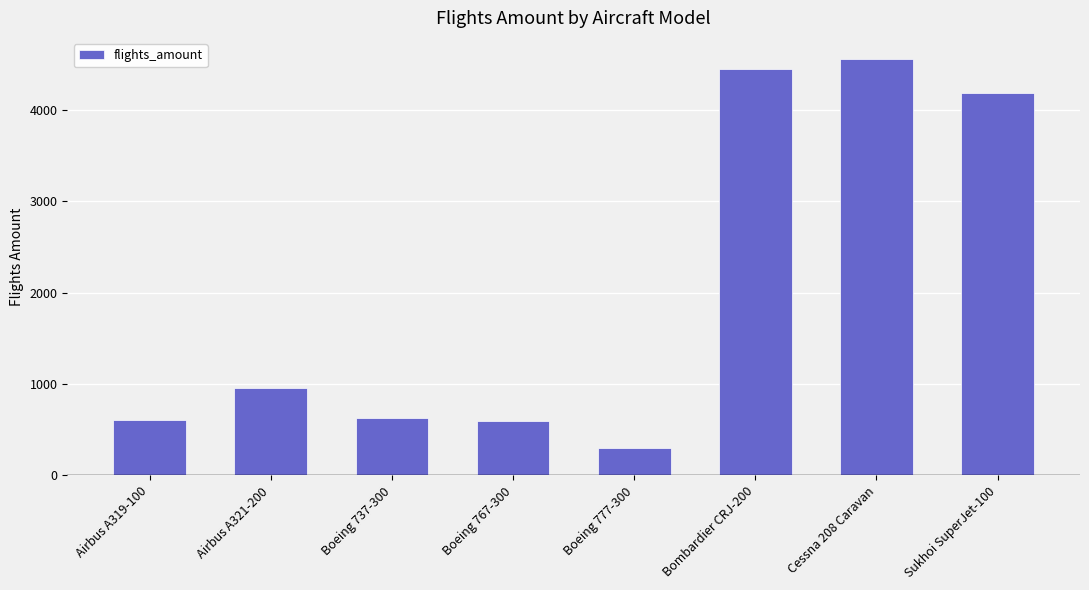

True or false: the data shows 300 at Boeing 777-300.

True